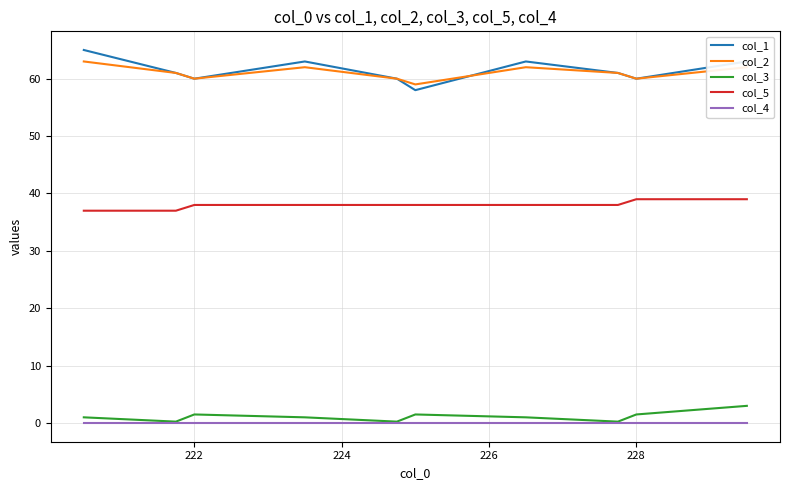

Which series has the widest spread of values?

col_1